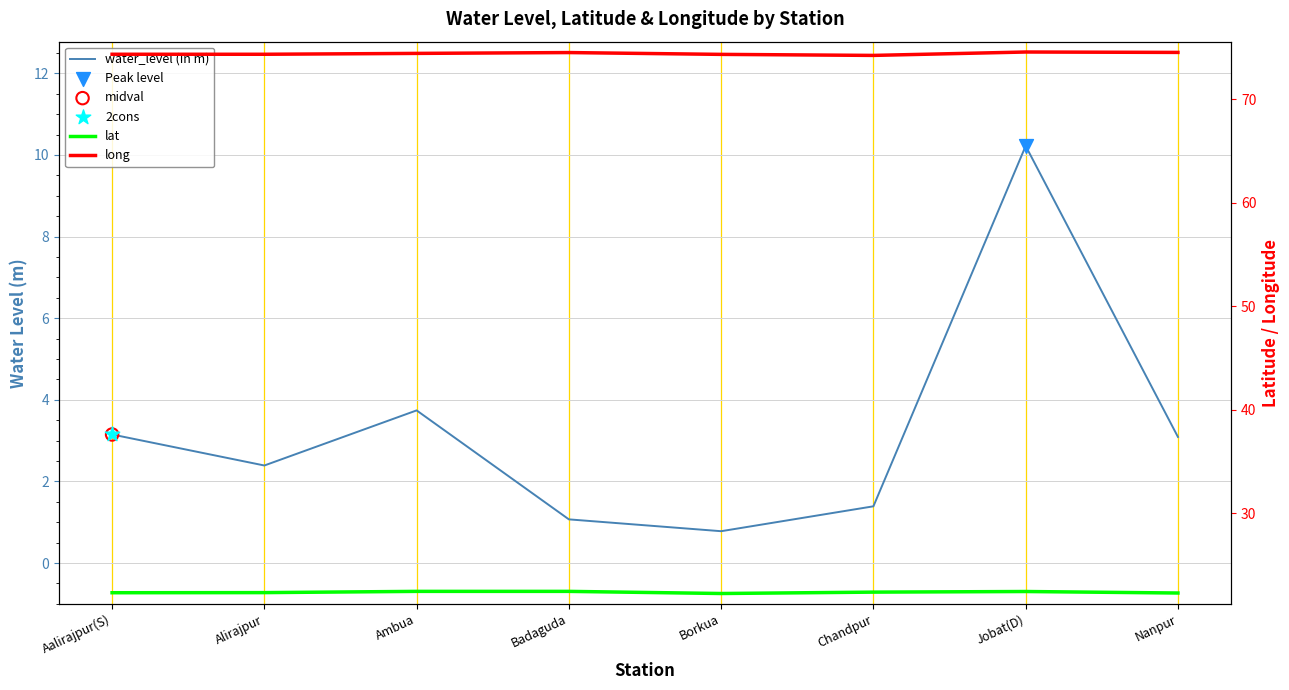

What are all the series names shown in the legend?

water_level (in m), lat, long